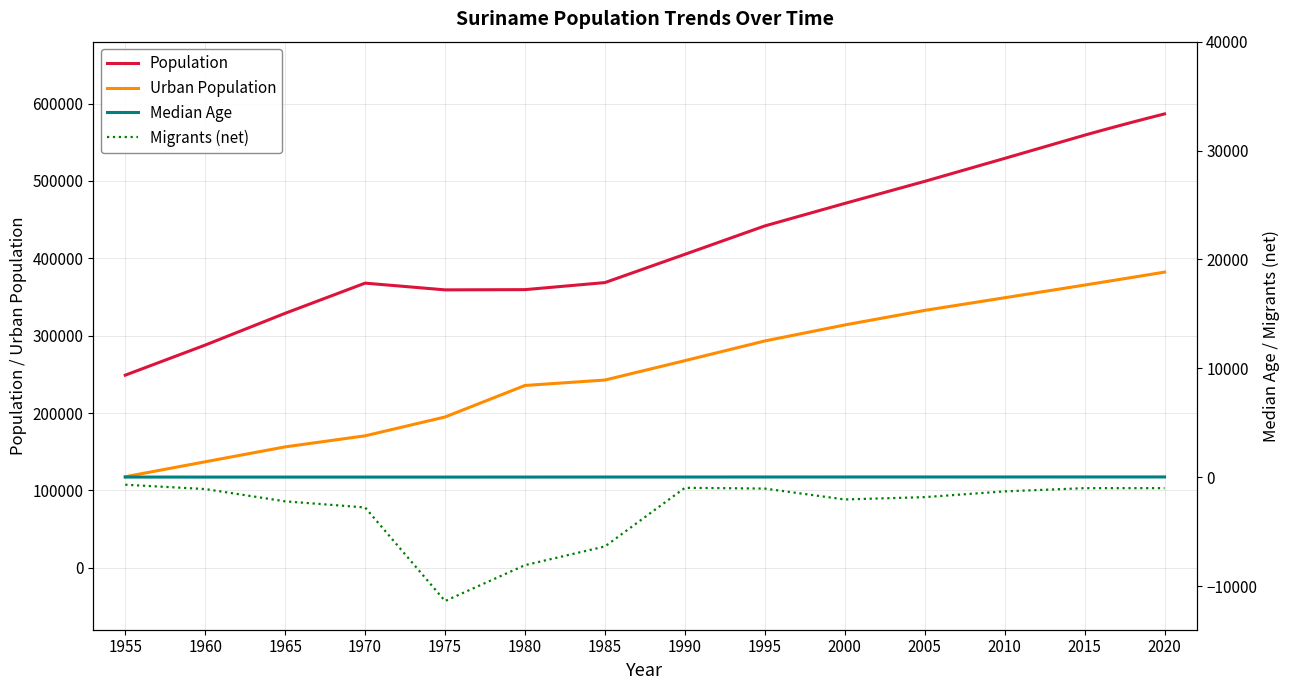

The value of Population at 2005 is 499464. True or false?

True